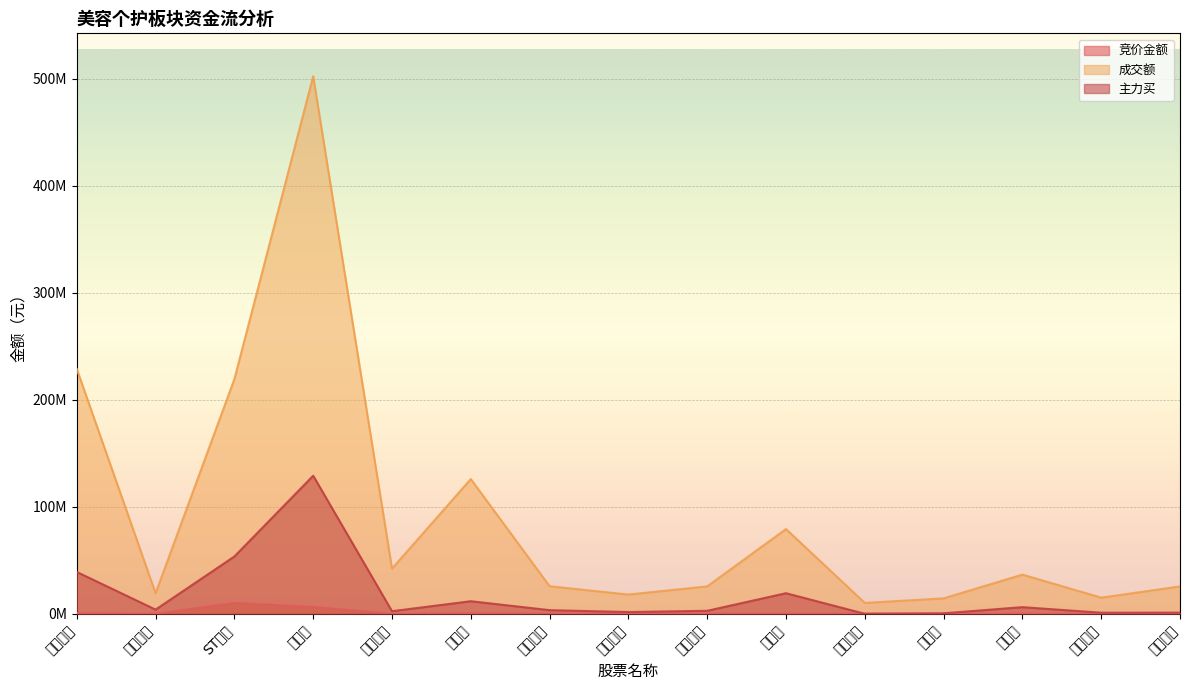

How many intersections are there between 主力买 and 竞价金额?

2